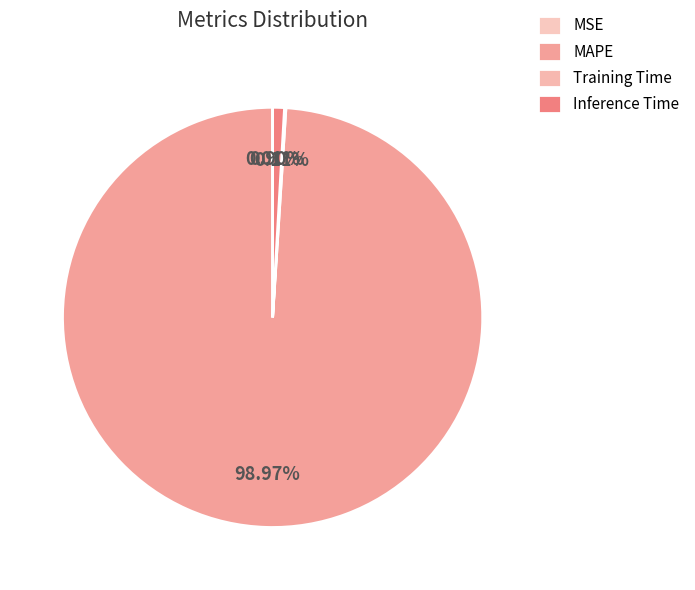

Is Training Time the majority of the pie?

No